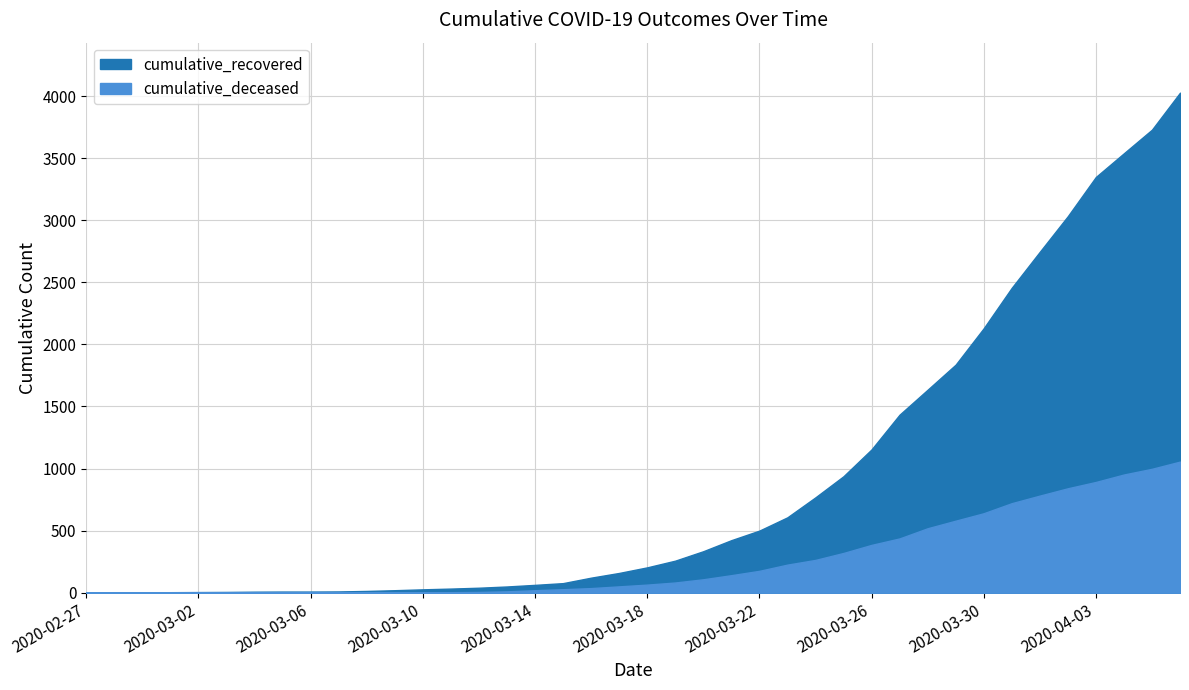

Which series changed the most between 2020-03-08 and 2020-03-22?

cumulative_recovered